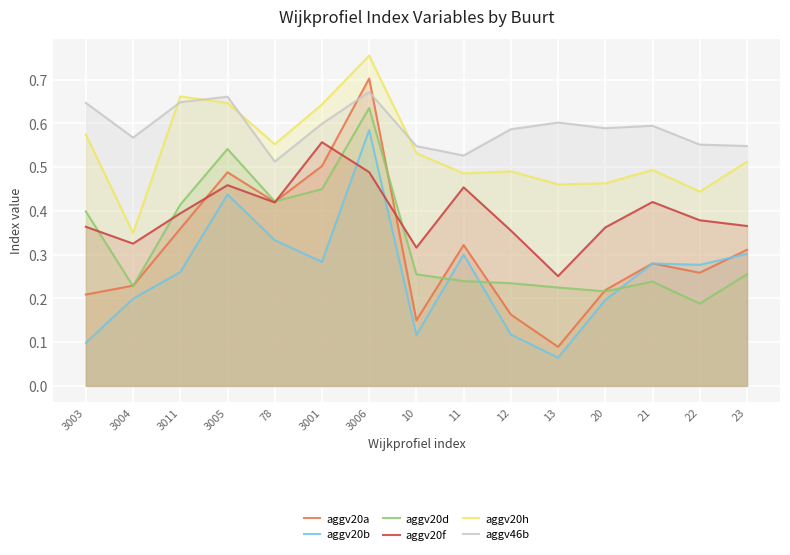

Which series has the widest spread of values?

aggv20a